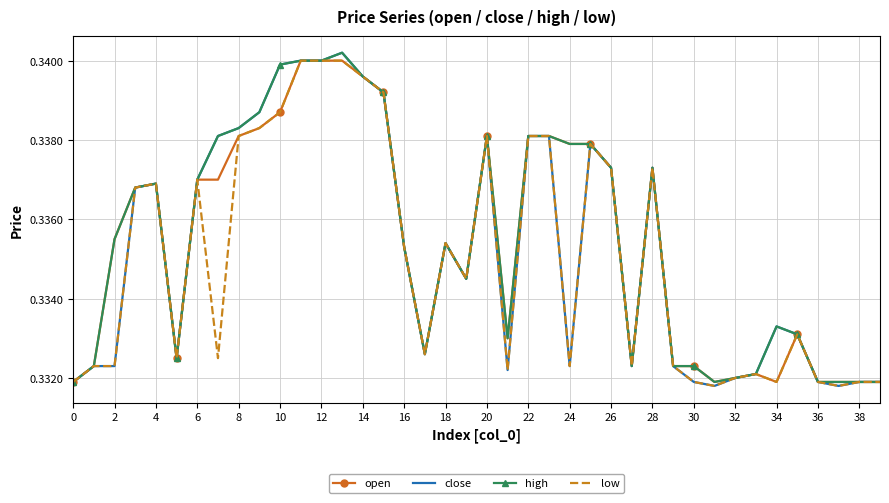

How many open values are between 0 and 1?

40